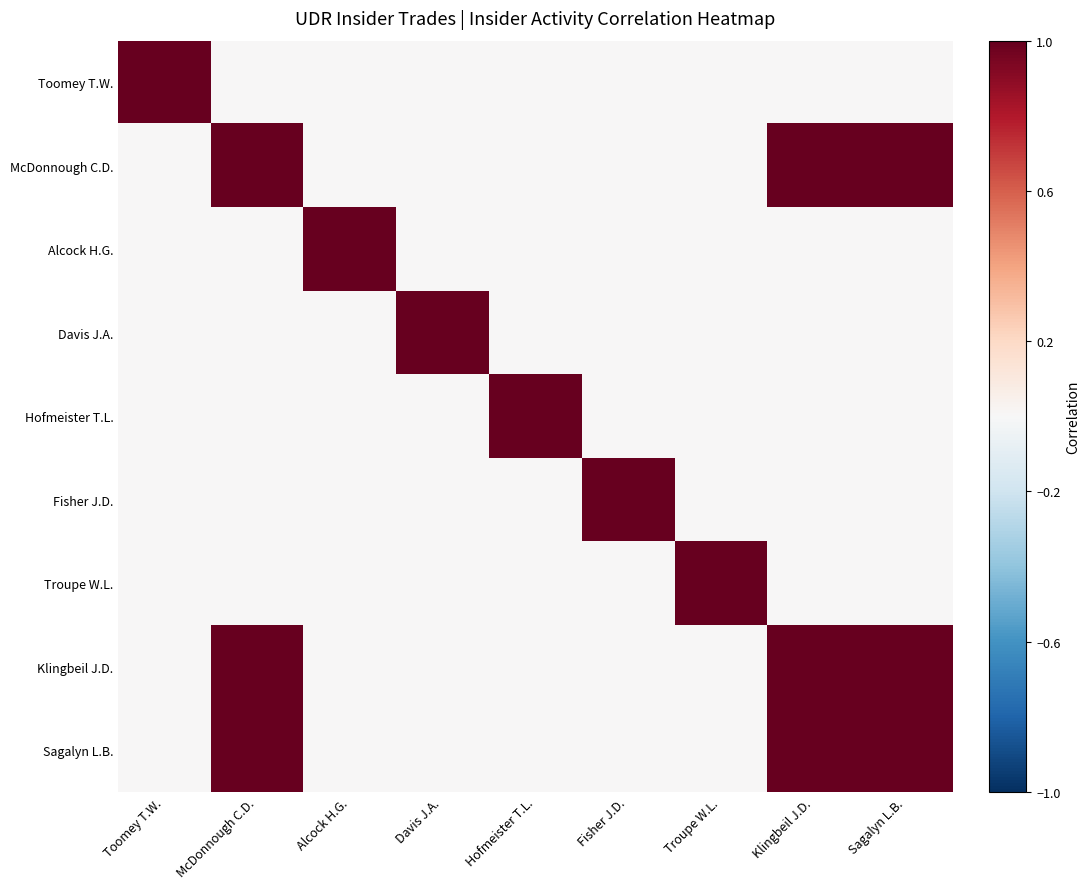

Reading left to right, list all the values displayed in this chart.

Toomey T.W.: Toomey T.W.=1	McDonnough C.D.=0	Alcock H.G.=0	Davis J.A.=0	Hofmeister T.L.=0	Fisher J.D.=0	Troupe W.L.=0	Klingbeil J.D.=0	Sagalyn L.B.=0
McDonnough C.D.: Toomey T.W.=0	McDonnough C.D.=1	Alcock H.G.=0	Davis J.A.=0	Hofmeister T.L.=0	Fisher J.D.=0	Troupe W.L.=0	Klingbeil J.D.=1	Sagalyn L.B.=1
Alcock H.G.: Toomey T.W.=0	McDonnough C.D.=0	Alcock H.G.=1	Davis J.A.=0	Hofmeister T.L.=0	Fisher J.D.=0	Troupe W.L.=0	Klingbeil J.D.=0	Sagalyn L.B.=0
Davis J.A.: Toomey T.W.=0	McDonnough C.D.=0	Alcock H.G.=0	Davis J.A.=1	Hofmeister T.L.=0	Fisher J.D.=0	Troupe W.L.=0	Klingbeil J.D.=0	Sagalyn L.B.=0
Hofmeister T.L.: Toomey T.W.=0	McDonnough C.D.=0	Alcock H.G.=0	Davis J.A.=0	Hofmeister T.L.=1	Fisher J.D.=0	Troupe W.L.=0	Klingbeil J.D.=0	Sagalyn L.B.=0
Fisher J.D.: Toomey T.W.=0	McDonnough C.D.=0	Alcock H.G.=0	Davis J.A.=0	Hofmeister T.L.=0	Fisher J.D.=1	Troupe W.L.=0	Klingbeil J.D.=0	Sagalyn L.B.=0
Troupe W.L.: Toomey T.W.=0	McDonnough C.D.=0	Alcock H.G.=0	Davis J.A.=0	Hofmeister T.L.=0	Fisher J.D.=0	Troupe W.L.=1	Klingbeil J.D.=0	Sagalyn L.B.=0
Klingbeil J.D.: Toomey T.W.=0	McDonnough C.D.=1	Alcock H.G.=0	Davis J.A.=0	Hofmeister T.L.=0	Fisher J.D.=0	Troupe W.L.=0	Klingbeil J.D.=1	Sagalyn L.B.=1
Sagalyn L.B.: Toomey T.W.=0	McDonnough C.D.=1	Alcock H.G.=0	Davis J.A.=0	Hofmeister T.L.=0	Fisher J.D.=0	Troupe W.L.=0	Klingbeil J.D.=1	Sagalyn L.B.=1